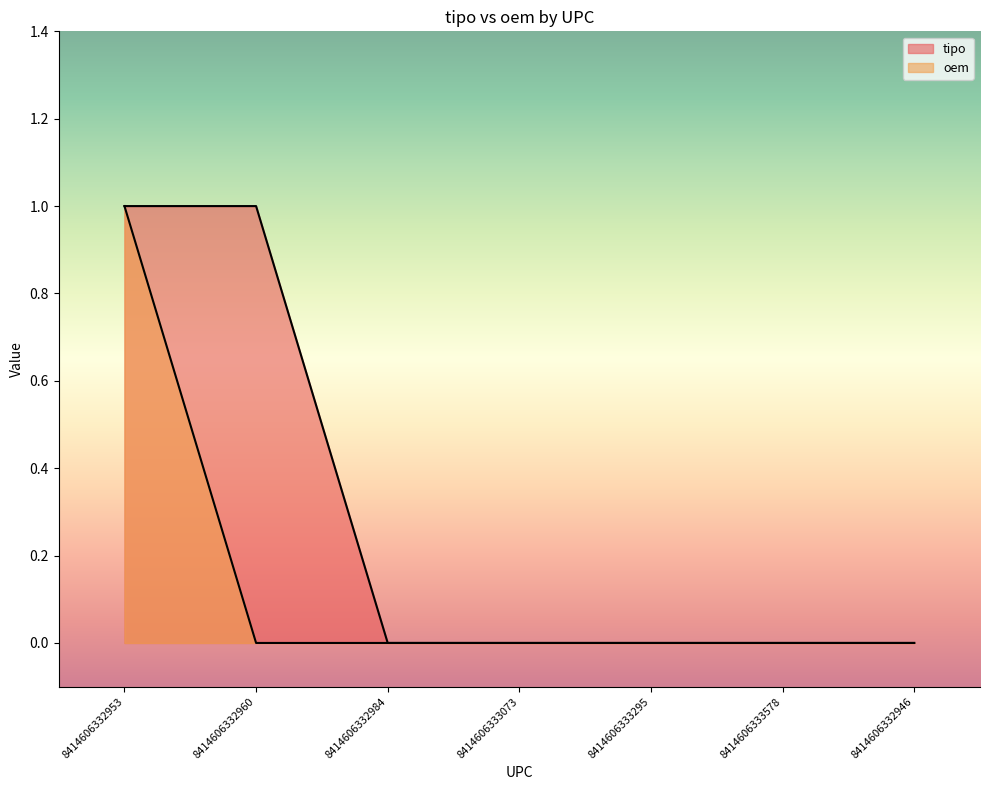

At which category is the sum across all series the highest?

8414606332953